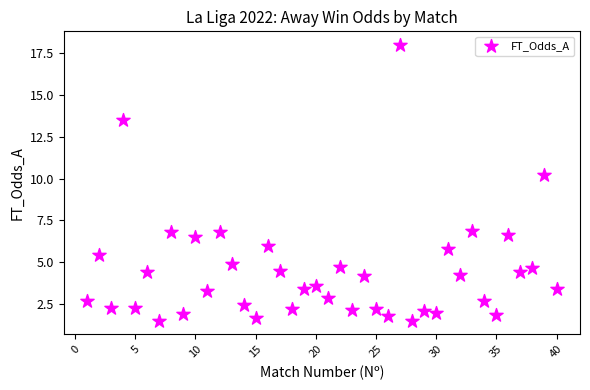

What is the range of Y values (max minus min)?

16.5